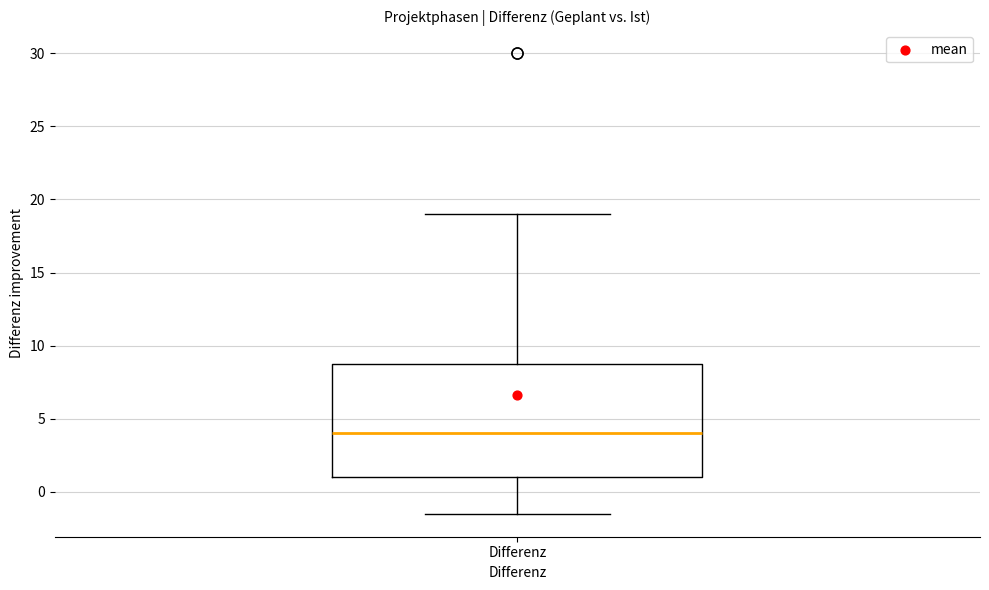

Transcribe this box plot: give where the median line is, the range the box spans, and where the two whiskers end, as read against the y-axis. The values are not printed on the chart, so give them approximately, as read against the axis.

median 4.0, box 1.0 to 9.0, whiskers -1.5 to 19.0